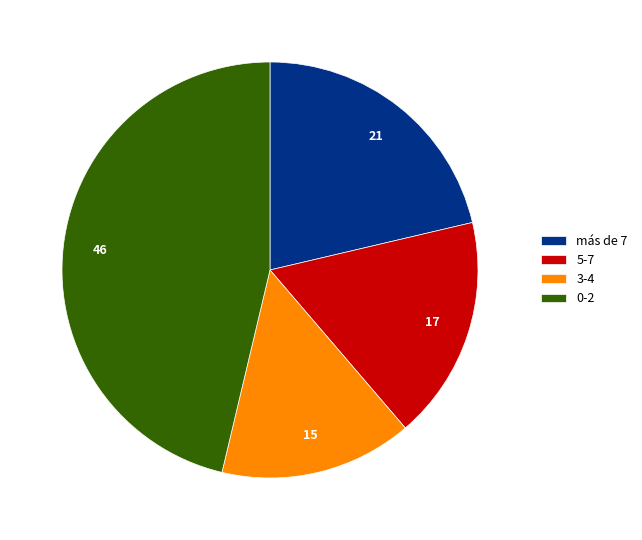

Does 0-2 account for over 50% of the chart?

No